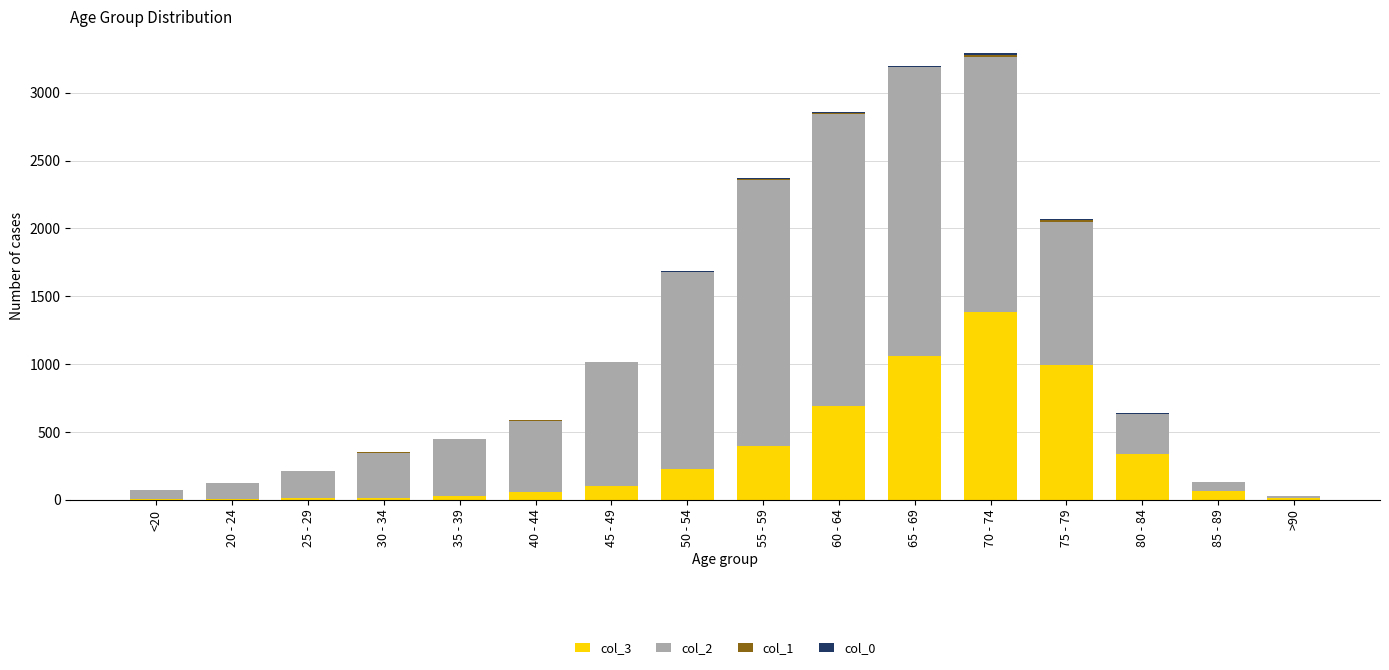

At which label does col_3 reach its peak?

70 - 74